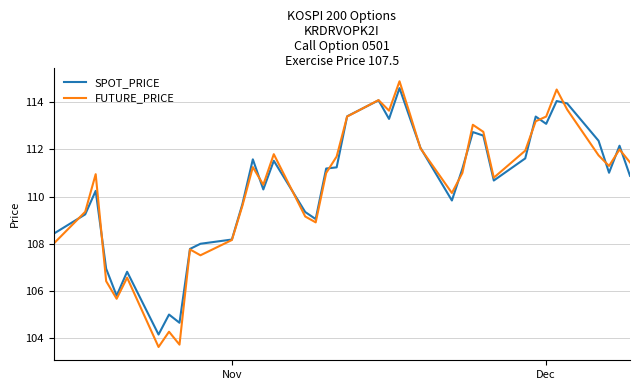

Which series has the largest range (max minus min)?

FUTURE_PRICE